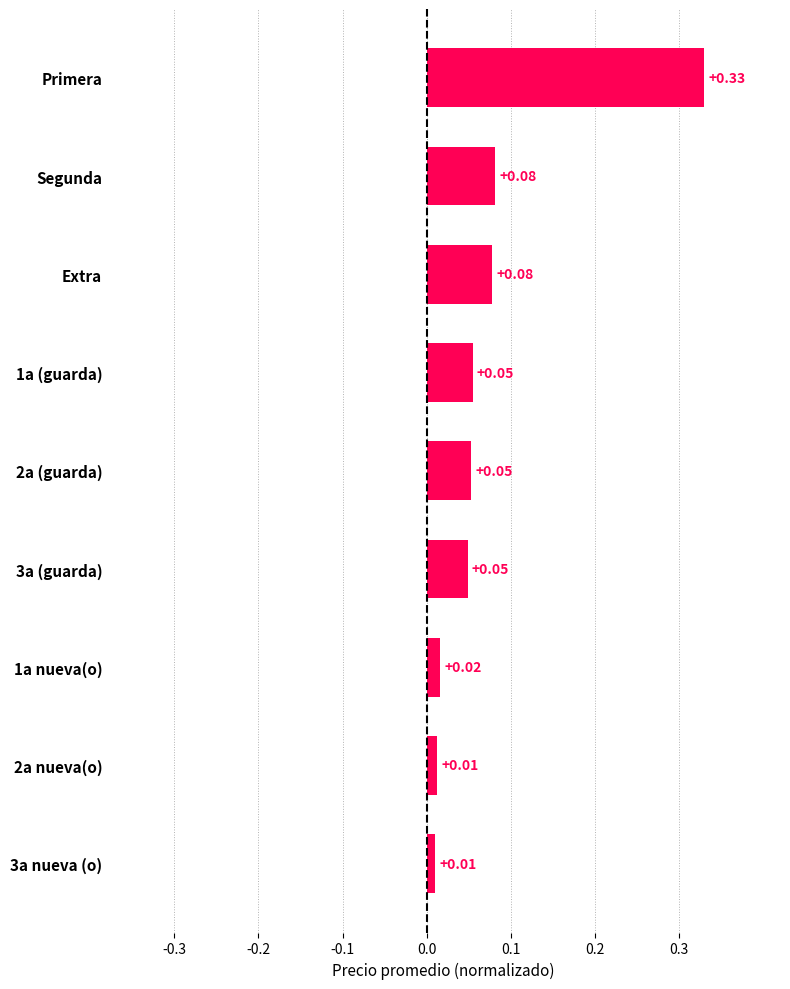

What is the label of the 7th bar from the bottom?

Extra